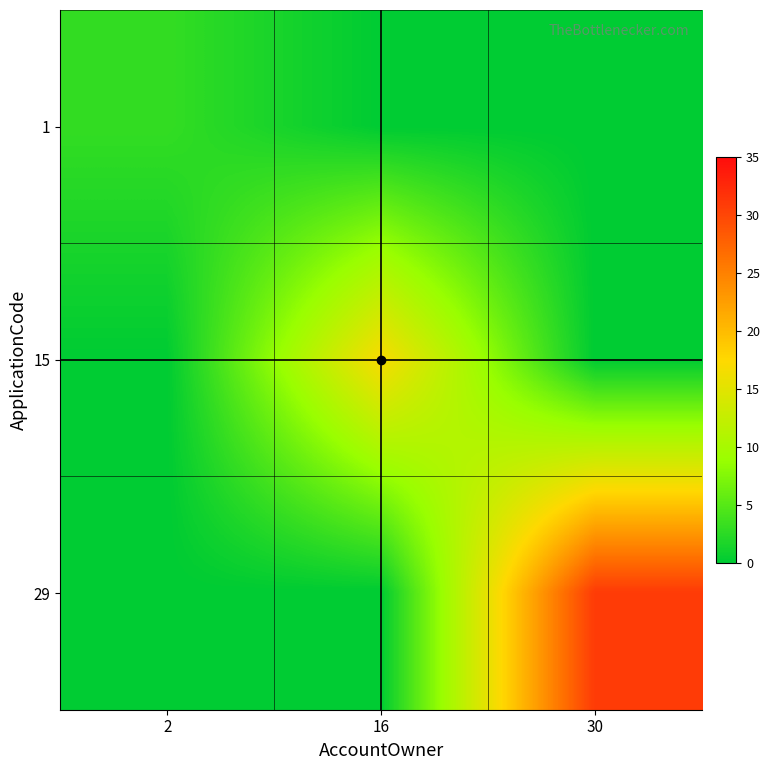

At how many categories does at least one series exceed 29?

1